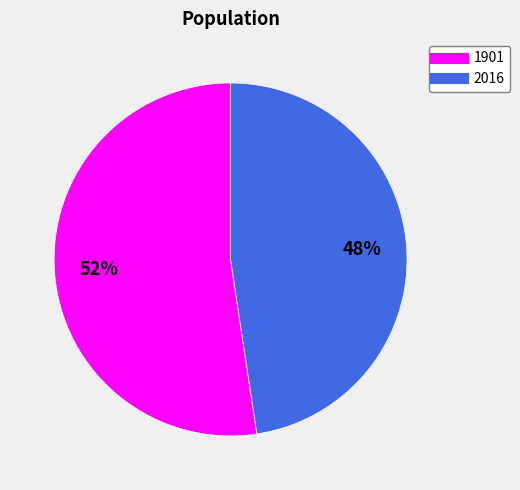

What is the smallest slice in the pie chart?

2016